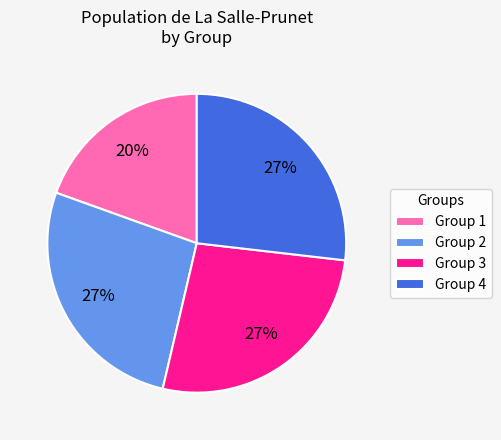

Does any single category account for the majority?

No